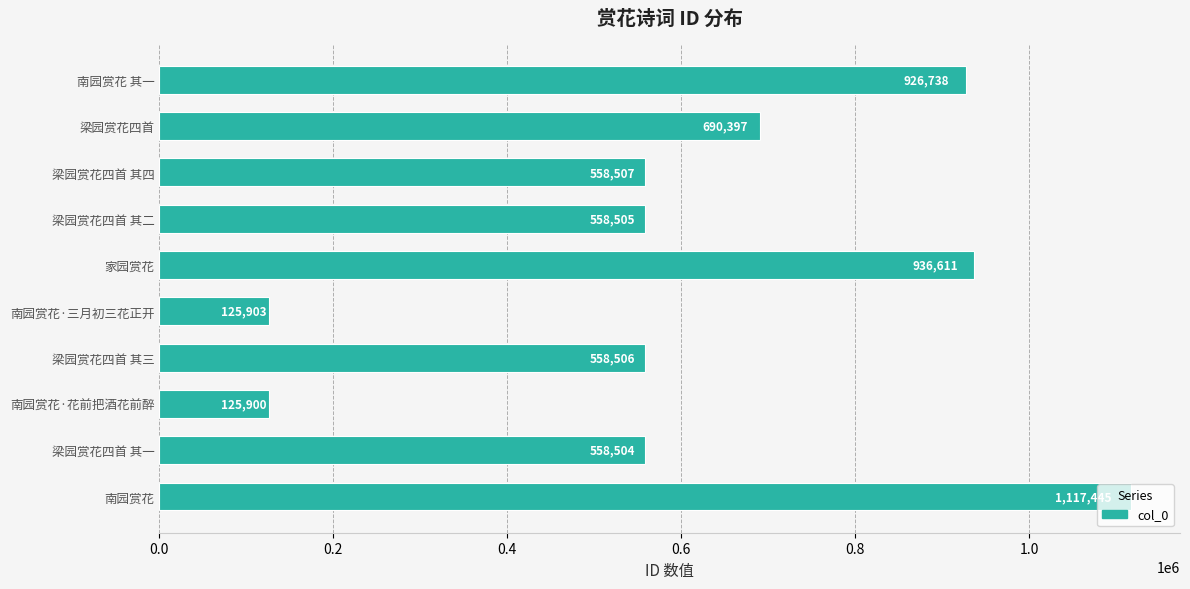

What is the greatest value displayed?

1117445